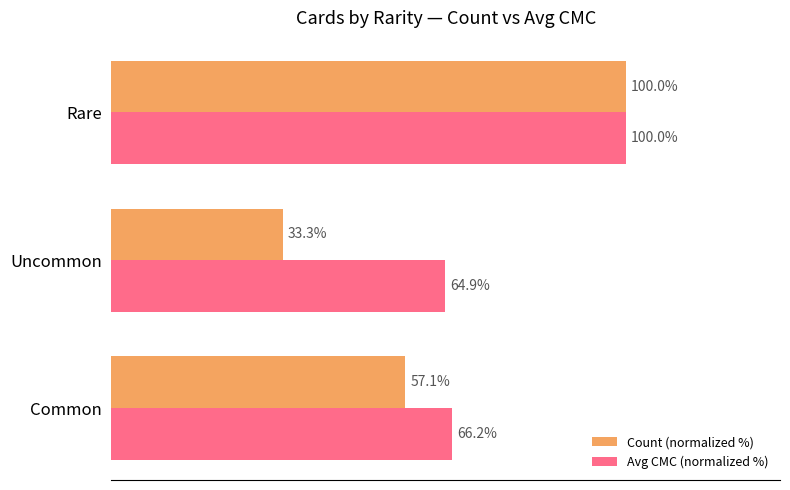

At which category does the chart reach its minimum across all series?

Uncommon